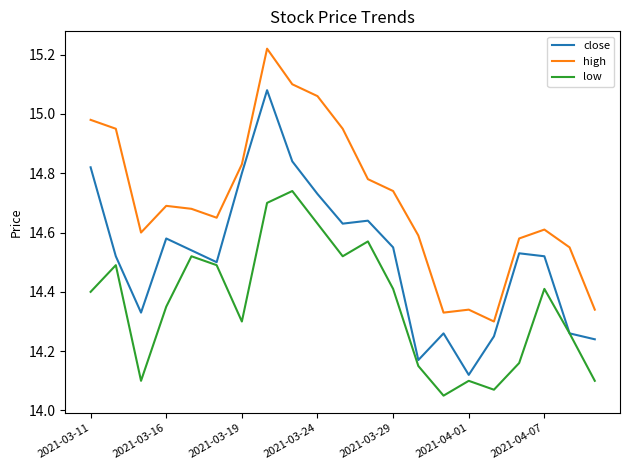

Which series has the widest spread of values?

close